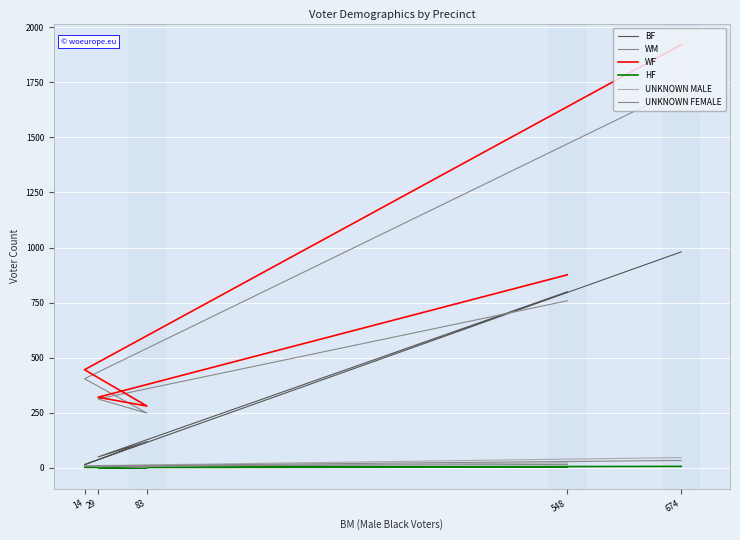

What is the maximum value for UNKNOWN FEMALE?

33